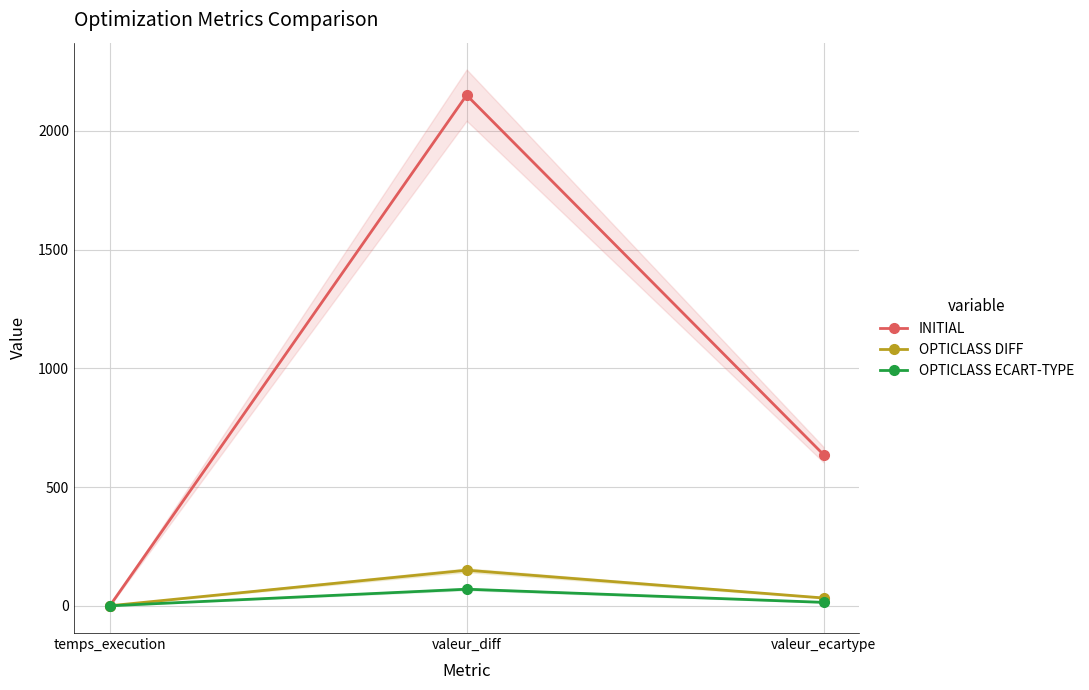

Which series has the largest total across all categories?

INITIAL